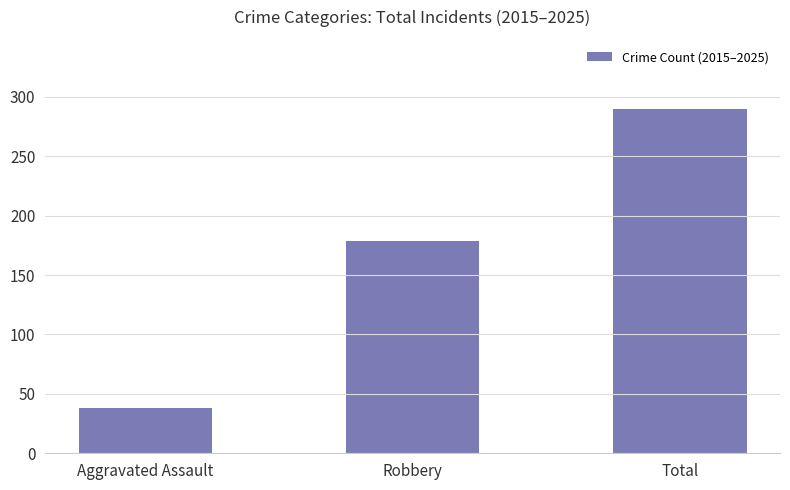

Which label corresponds to the smallest value in the chart?

Aggravated Assault